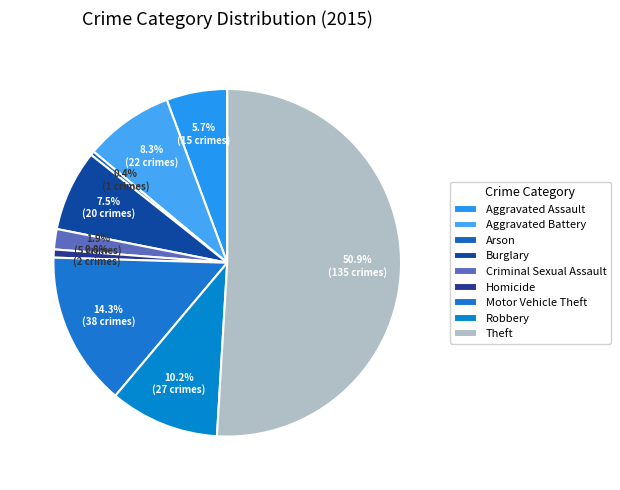

What is the change in value from Arson to Burglary?

+19